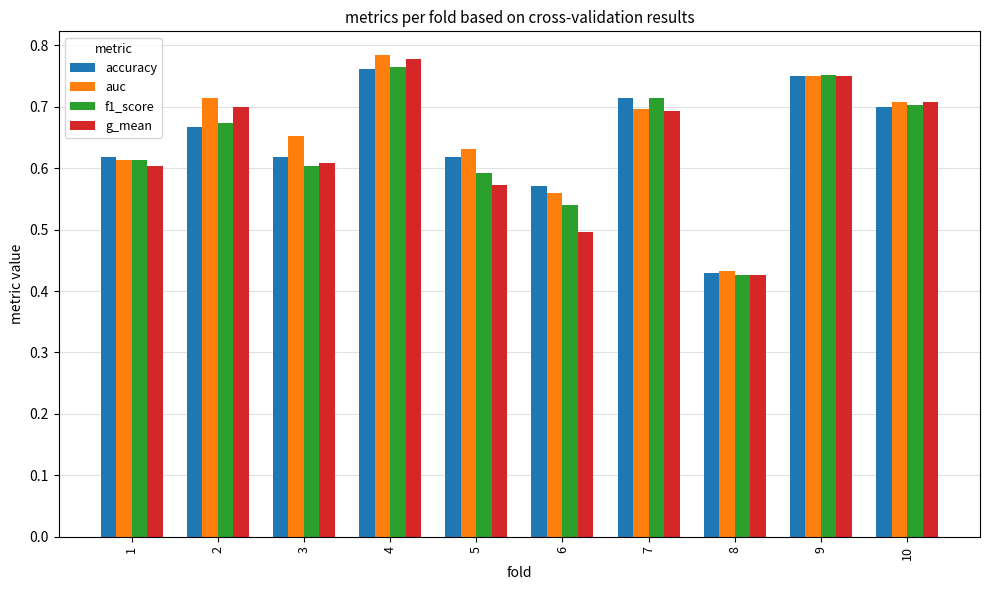

At which label does g_mean reach its peak?

4